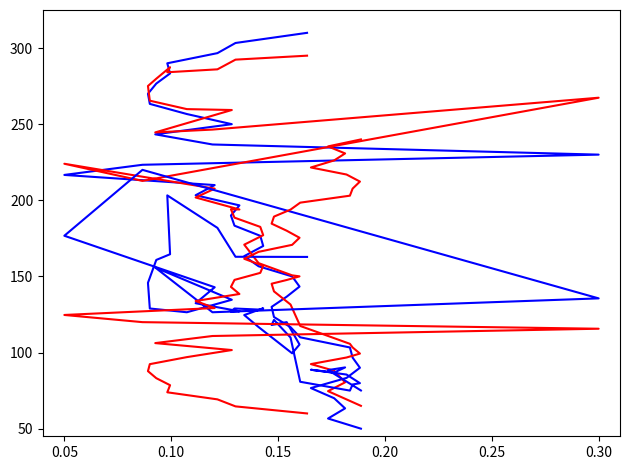

Reading right to left, list all the values displayed in this chart.

y: 50.0	56.7	63.3	70.0	76.7	83.3	90.0	96.7	103.3	110.0	116.7	123.3	130.0	136.7	143.3	150.0	156.7	163.3	170.0	176.7	183.3	190.0	196.7	203.3	210.0	216.7	223.3	230.0	236.7	243.3	250.0	256.7	263.3	270.0	276.7	283.3	290.0	296.7	303.3	310.0
By: 65.0	74.6	80.4	88.0	92.4	96.7	99.3	103.3	105.7	117.5	131.5	140.2	145.2	147.6	150.0	150.7	158.7	170.9	177.1	182.5	188.6	194.1	194.0	201.8	207.6	224.0	212.7	267.4	246.5	244.6	259.3	259.9	265.4	275.1	279.9	287.4	284.1	286.0	292.4	295.0
Bz: 75.1	88.5	90.2	86.8	88.7	85.5	79.9	79.0	75.0	80.8	109.9	121.4	118.1	120.0	105.3	99.5	116.7	124.6	129.1	128.2	128.9	127.0	127.1	132.4	142.9	176.7	220.0	135.6	126.5	155.8	134.7	126.5	128.9	145.8	160.8	164.6	203.2	181.9	162.9	162.8
Bx: 240.0	235.4	230.8	226.2	221.6	216.9	212.3	207.7	203.0	198.5	193.9	189.3	184.7	180.0	175.4	170.8	166.2	161.6	157.0	152.3	147.7	143.1	138.5	133.9	129.2	124.7	120.0	115.6	110.9	106.2	101.6	97.0	92.4	87.8	83.2	78.6	73.9	69.2	64.6	60.0